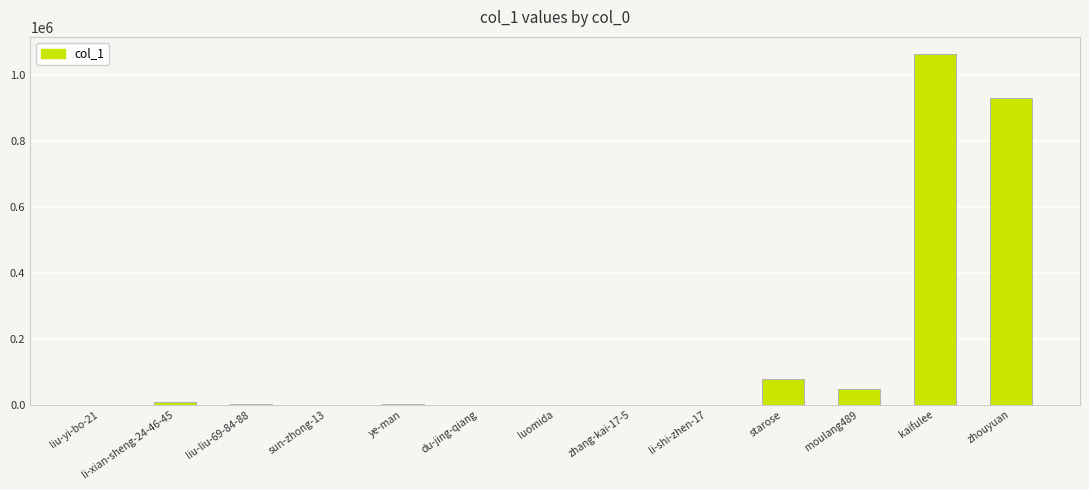

Count the number of data series in this chart.

1